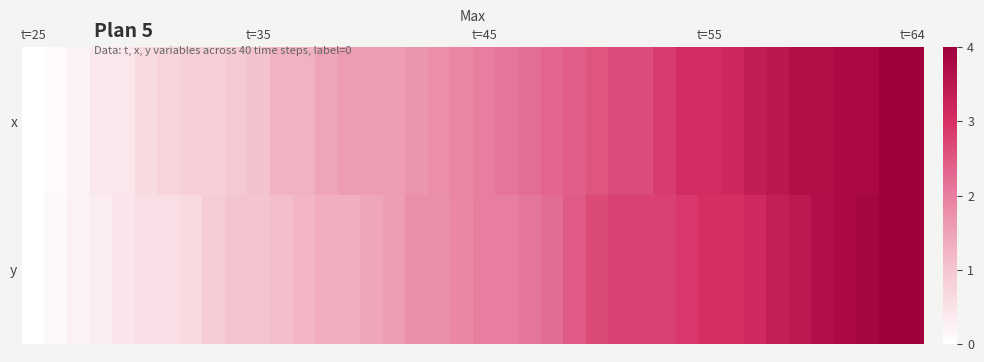

Rank the series by their maximum value, from lowest to highest.

x, y